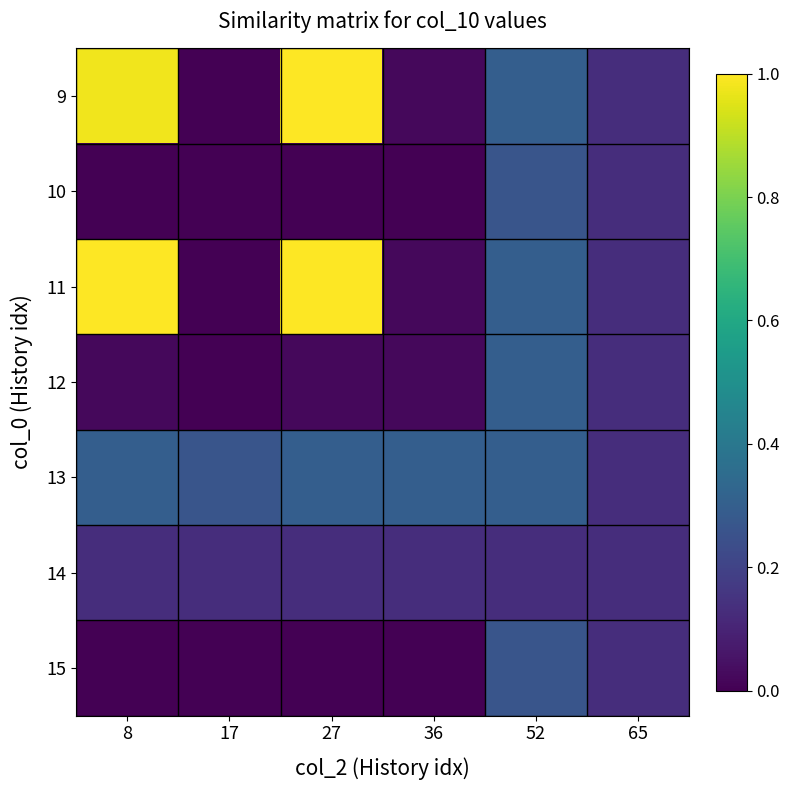

Reading left to right, transcribe all the data shown in this chart.

9: 8=1.0	17=0.0	27=1.0	36=0.0	52=0.3	65=0.1
10: 8=0.0	17=0.0	27=0.0	36=0.0	52=0.3	65=0.1
11: 8=1.0	17=0.0	27=1.0	36=0.0	52=0.3	65=0.1
12: 8=0.0	17=0.0	27=0.0	36=0.0	52=0.3	65=0.1
13: 8=0.3	17=0.3	27=0.3	36=0.3	52=0.3	65=0.1
14: 8=0.1	17=0.1	27=0.1	36=0.1	52=0.1	65=0.1
15: 8=0.0	17=0.0	27=0.0	36=0.0	52=0.3	65=0.1